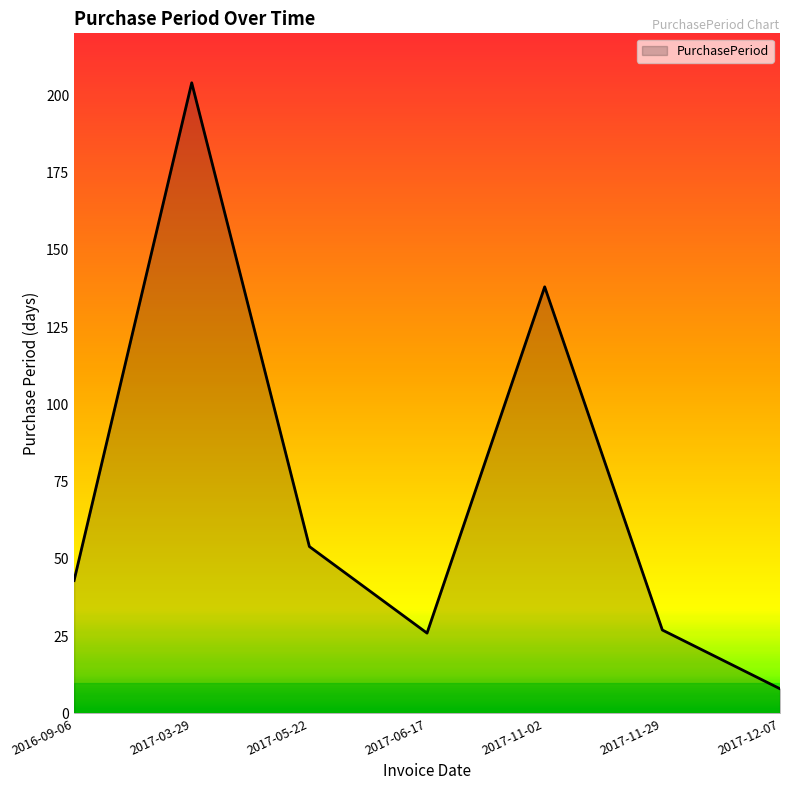

What is the difference between the values at 2017-12-07 and 2017-11-02?

130